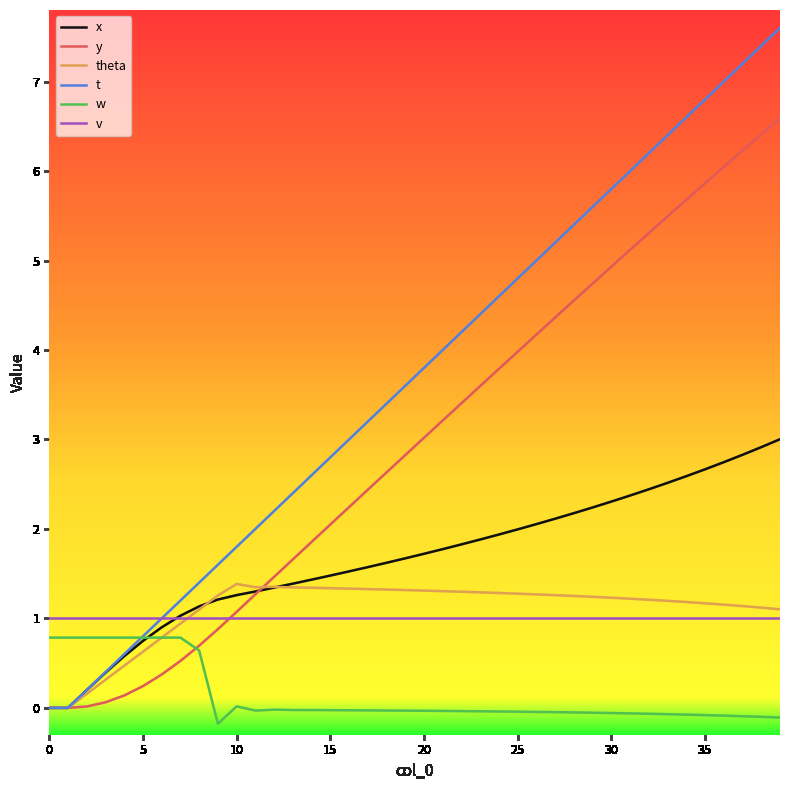

Which series has the largest range (max minus min)?

t